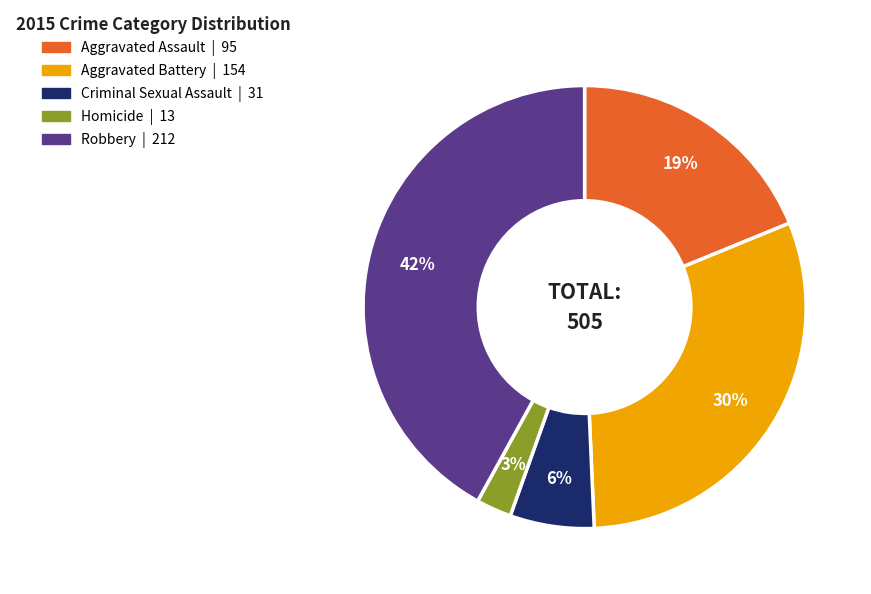

The Homicide slice represents 3% of the pie. True or false?

True